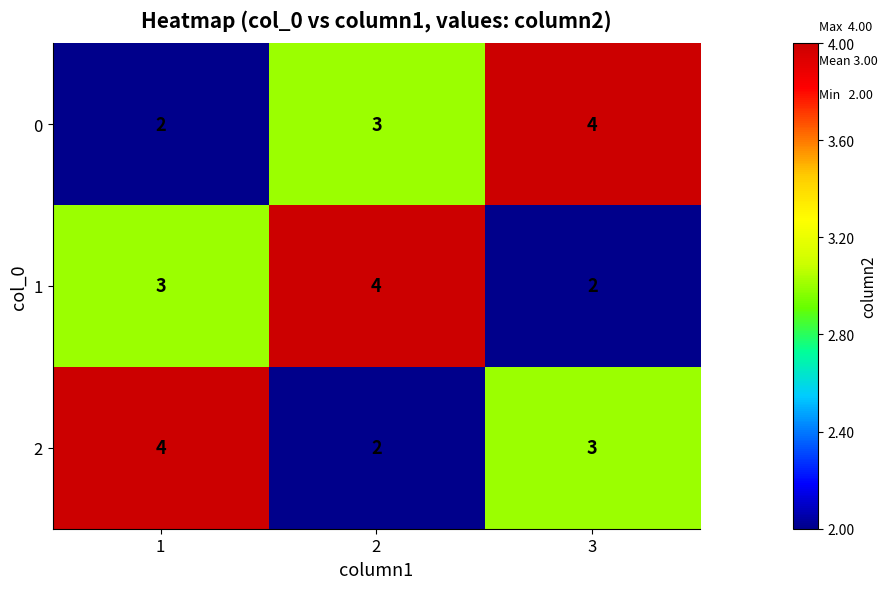

What is the total value across all series at 3?

9